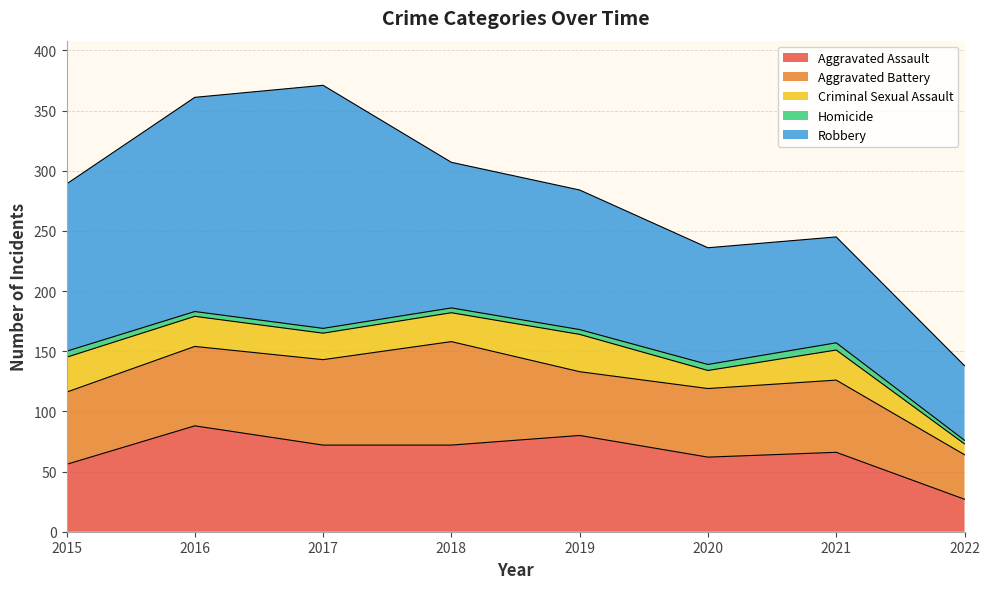

What is the difference between the second highest and minimum values in the Aggravated Battery series?

34